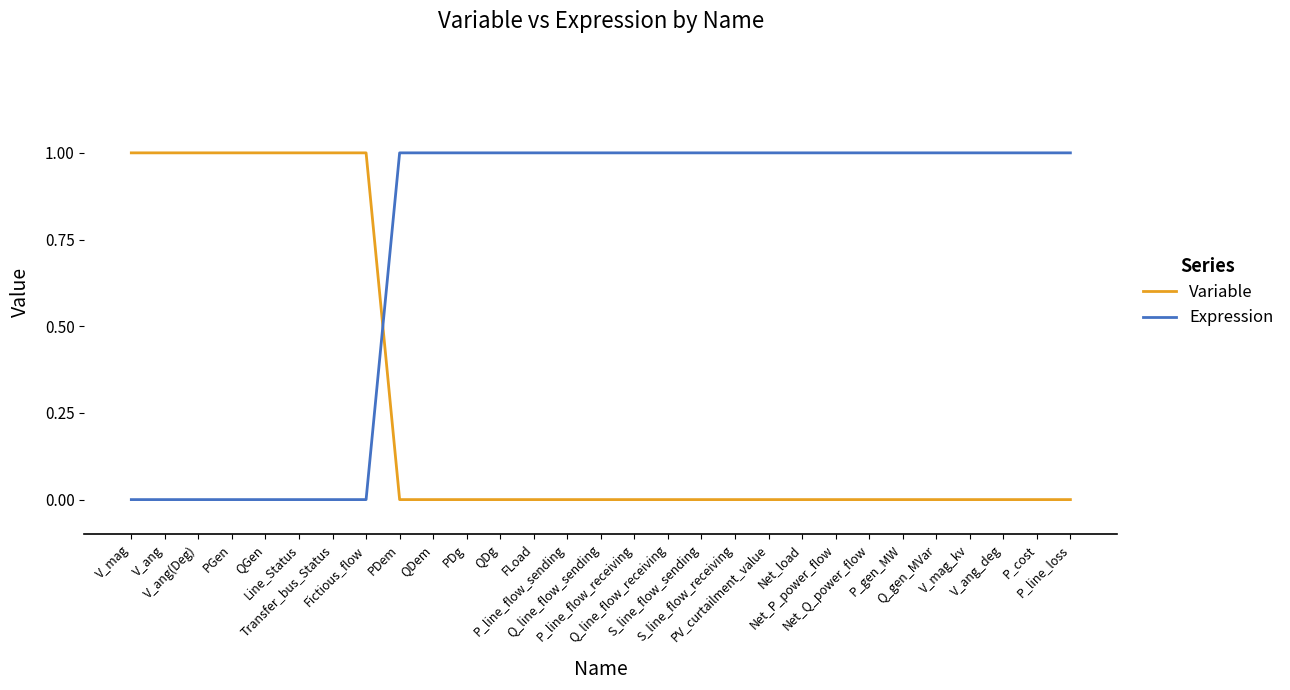

Reading right to left, list all the values displayed in this chart.

Variable: P_line_loss=0	P_cost=0	V_ang_deg=0	V_mag_kv=0	Q_gen_MVar=0	P_gen_MW=0	Net_Q_power_flow=0	Net_P_power_flow=0	Net_load=0	PV_curtailment_value=0	S_line_flow_receiving=0	S_line_flow_sending=0	Q_line_flow_receiving=0	P_line_flow_receiving=0	Q_line_flow_sending=0	P_line_flow_sending=0	FLoad=0	QDg=0	PDg=0	QDem=0	PDem=0	Fictious_flow=1	Transfer_bus_Status=1	Line_Status=1	QGen=1	PGen=1	V_ang(Deg)=1	V_ang=1	V_mag=1
Expression: P_line_loss=1	P_cost=1	V_ang_deg=1	V_mag_kv=1	Q_gen_MVar=1	P_gen_MW=1	Net_Q_power_flow=1	Net_P_power_flow=1	Net_load=1	PV_curtailment_value=1	S_line_flow_receiving=1	S_line_flow_sending=1	Q_line_flow_receiving=1	P_line_flow_receiving=1	Q_line_flow_sending=1	P_line_flow_sending=1	FLoad=1	QDg=1	PDg=1	QDem=1	PDem=1	Fictious_flow=0	Transfer_bus_Status=0	Line_Status=0	QGen=0	PGen=0	V_ang(Deg)=0	V_ang=0	V_mag=0